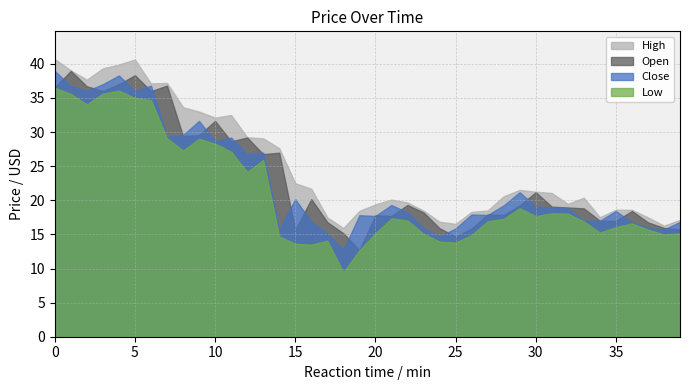

Rank the categories by Low value from highest to lowest.

0, 4, 3, 1, 5, 6, 2, 7, 9, 10, 8, 11, 13, 12, 29, 31, 32, 30, 21, 28, 22, 27, 33, 36, 35, 37, 34, 20, 39, 23, 38, 26, 14, 17, 24, 25, 15, 16, 19, 18